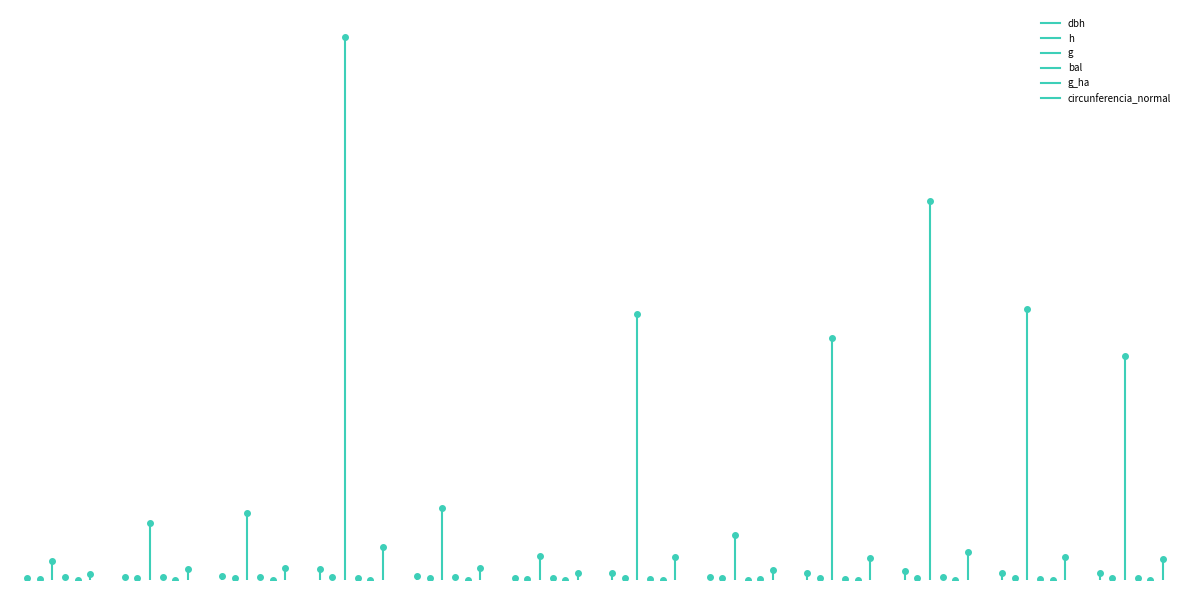

Rank the series at 0 from highest to lowest value.

g, circunferencia_normal, bal, dbh, h, g_ha